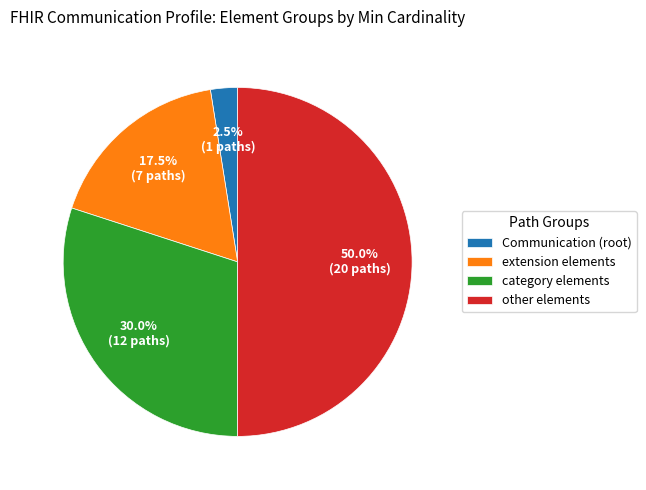

Is extension elements the majority of the pie?

No